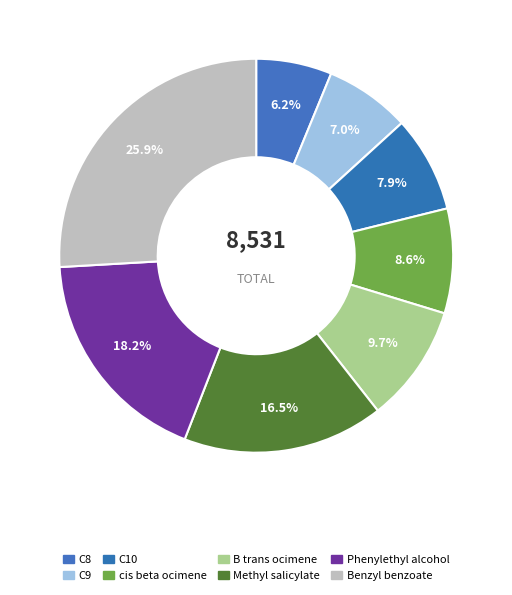

Combined, do cis beta ocimene and C8 account for over 50%?

No